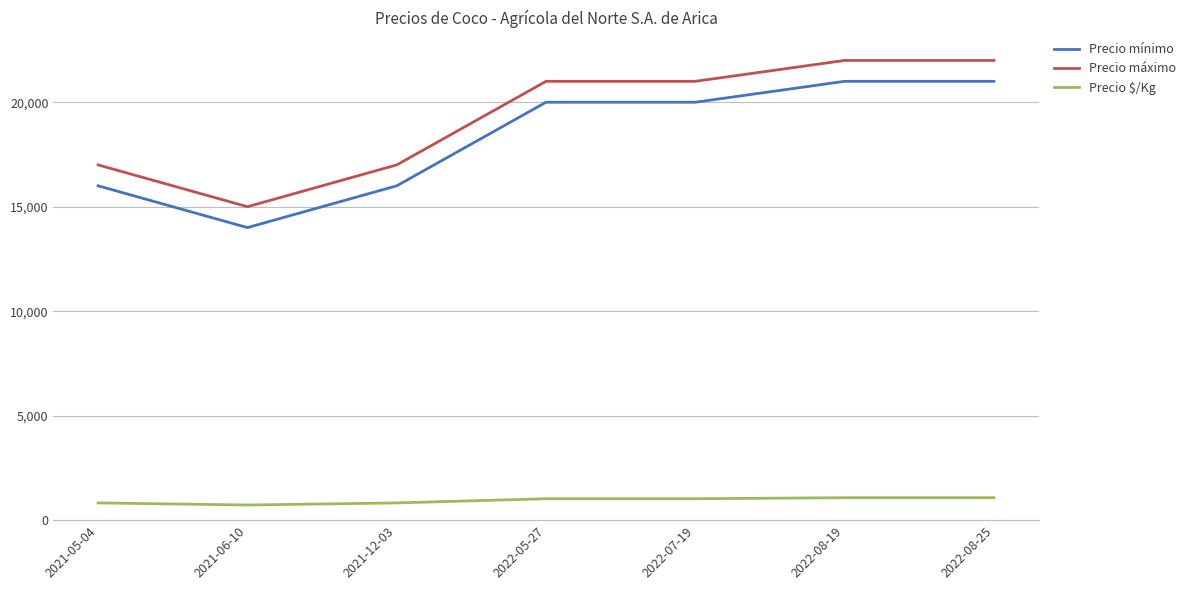

True or false: Precio máximo and Precio mínimo cross at least once.

False